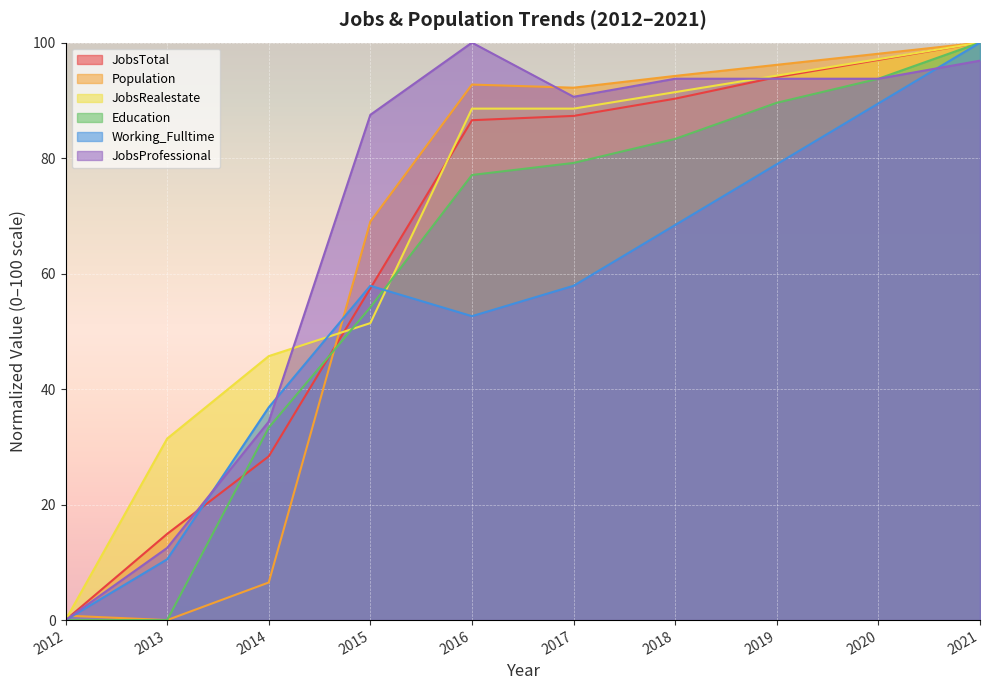

List the labels in order of JobsRealestate value, largest first.

2021, 2020, 2019, 2018, 2016, 2017, 2015, 2014, 2013, 2012